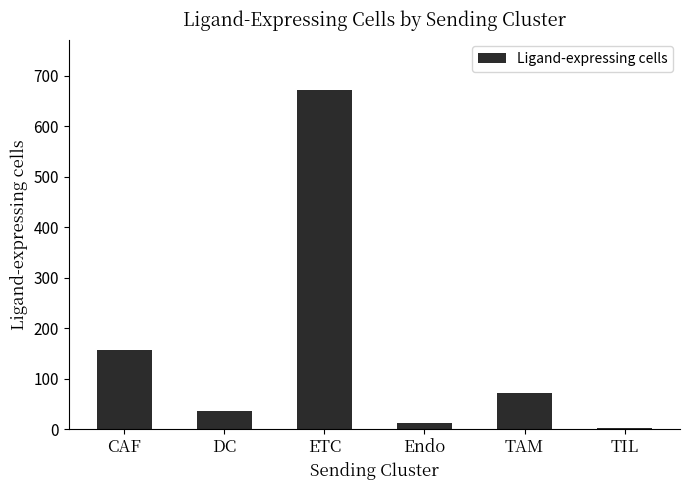

Read the value at DC, to the nearest 50.

50